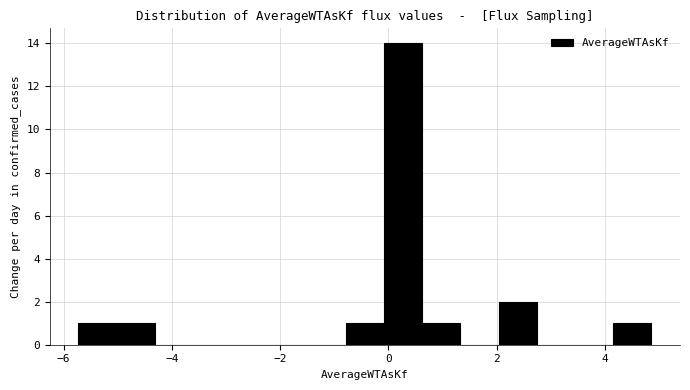

Read against the x-axis, roughly where is the centre of the tallest bar?

0.2